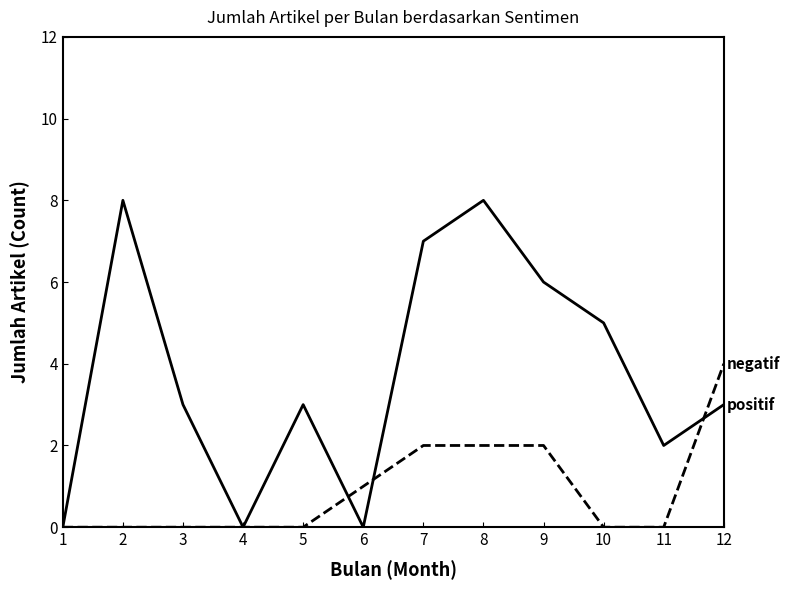

What is the maximum value shown in the chart?

8